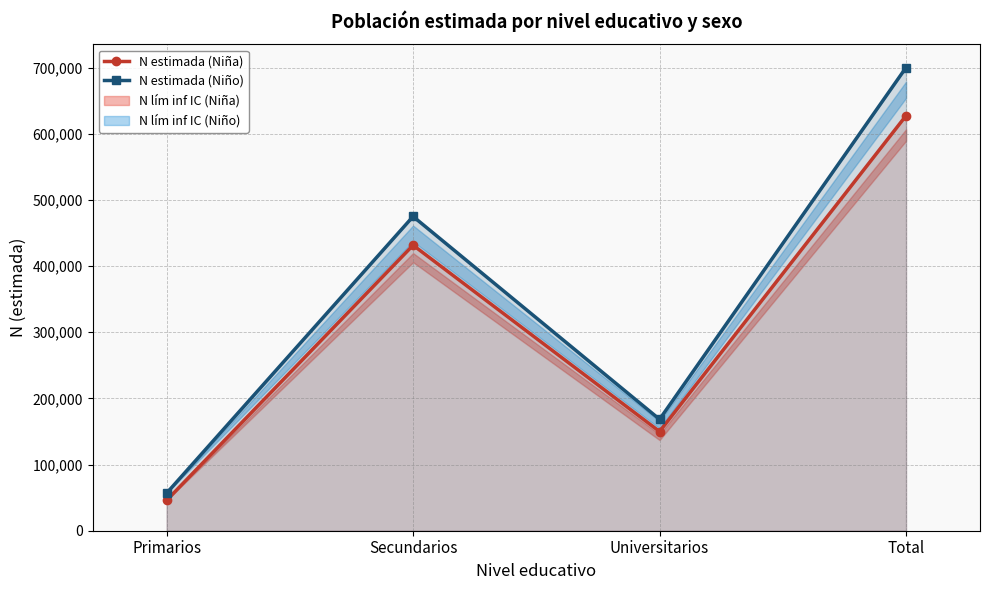

What is the maximum value for N estimada (Niña)?

627469